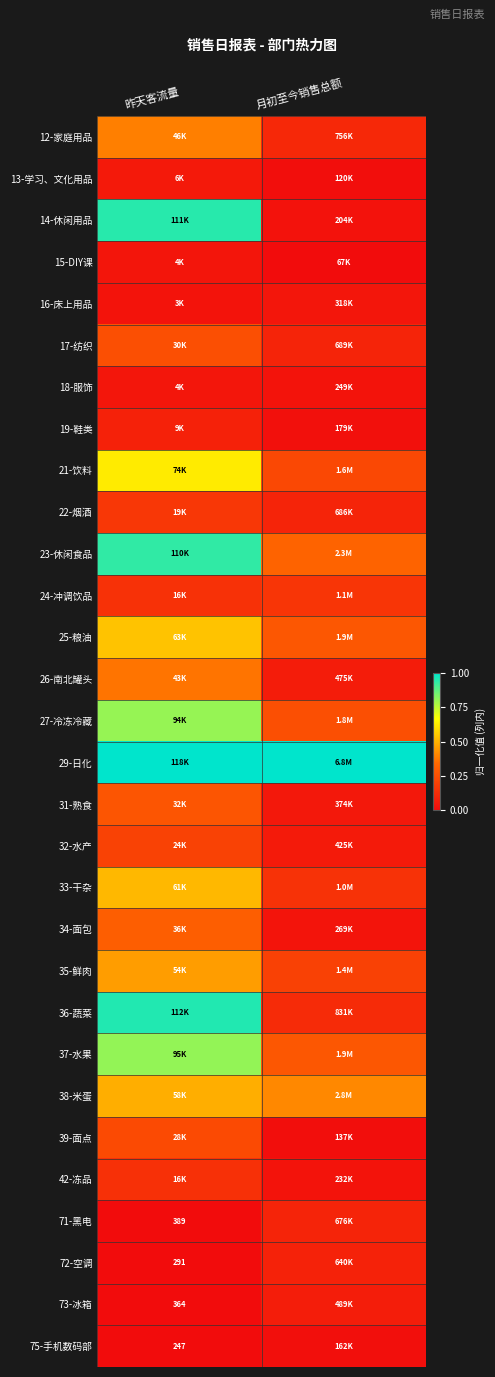

List the series in order of their peak value, lowest first.

75-手机数码部, 15-DIY课, 18-服饰, 16-床上用品, 13-学习、文化用品, 73-冰箱, 19-鞋类, 72-空调, 71-黑电, 42-冻品, 24-冲调饮品, 22-烟酒, 32-水产, 39-面点, 17-纺织, 31-熟食, 34-面包, 26-南北罐头, 12-家庭用品, 35-鲜肉, 38-米蛋, 33-干杂, 25-粮油, 21-饮料, 27-冷冻冷藏, 37-水果, 23-休闲食品, 14-休闲用品, 36-蔬菜, 29-日化